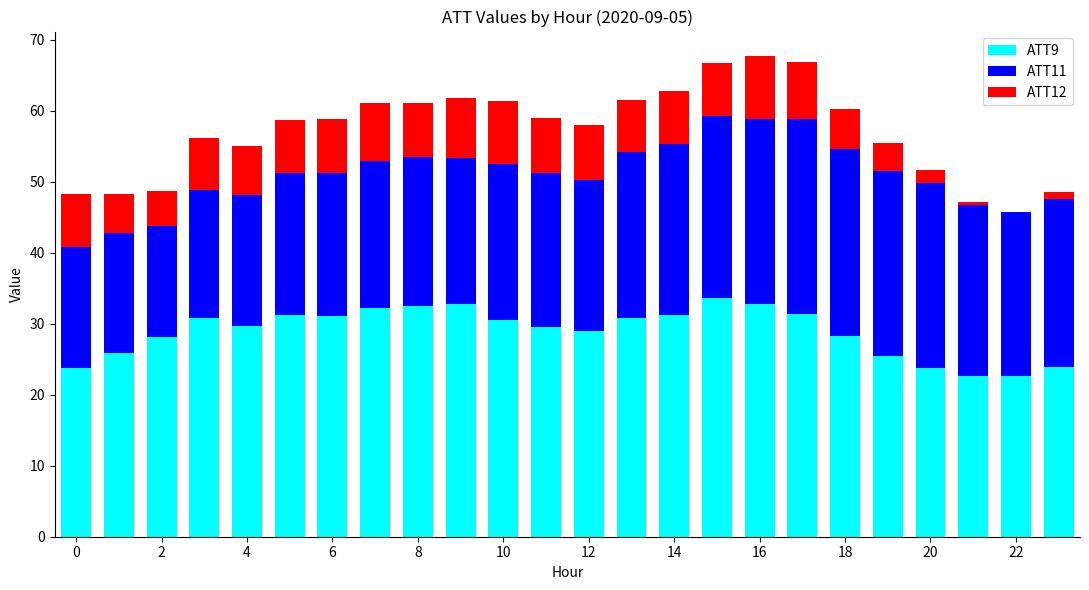

What is the sum of all ATT9 values?

693.4